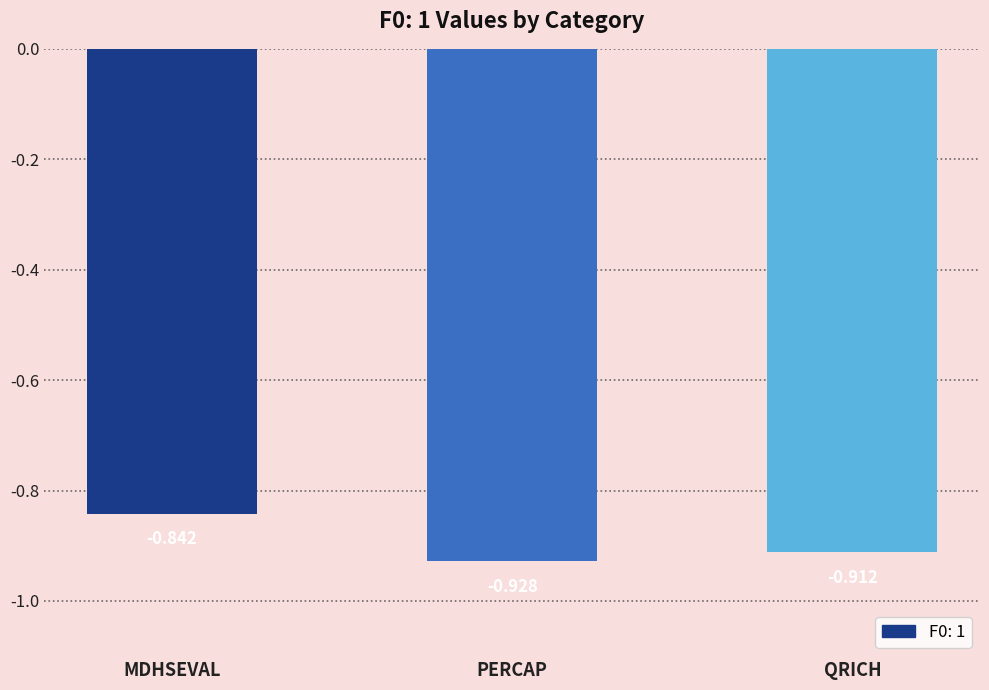

List the labels in order of value, smallest first.

PERCAP, QRICH, MDHSEVAL